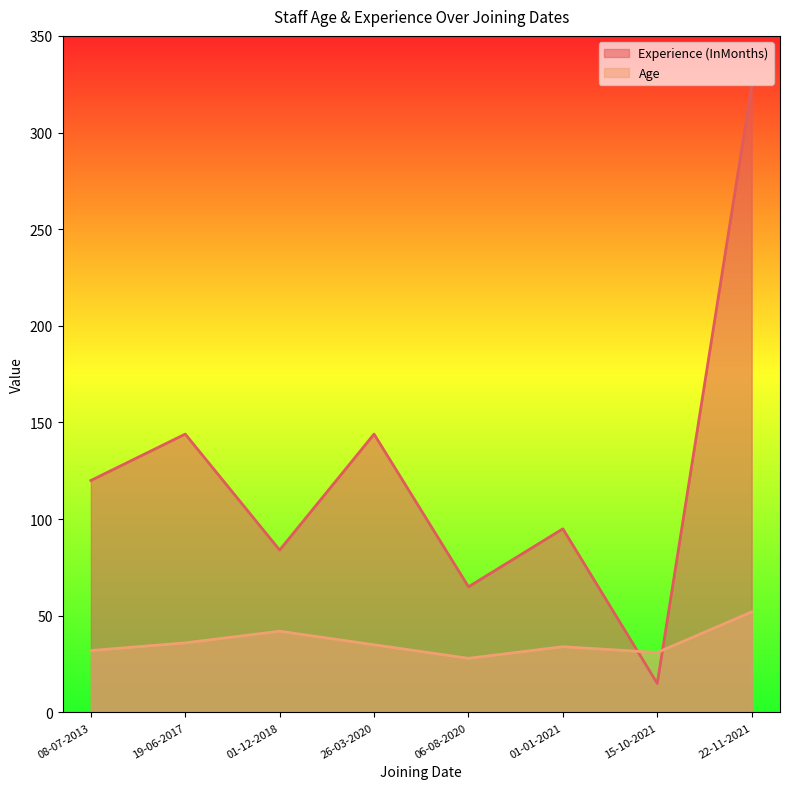

In Experience (InMonths), how many points are lower than both neighbors (excluding endpoints)?

3